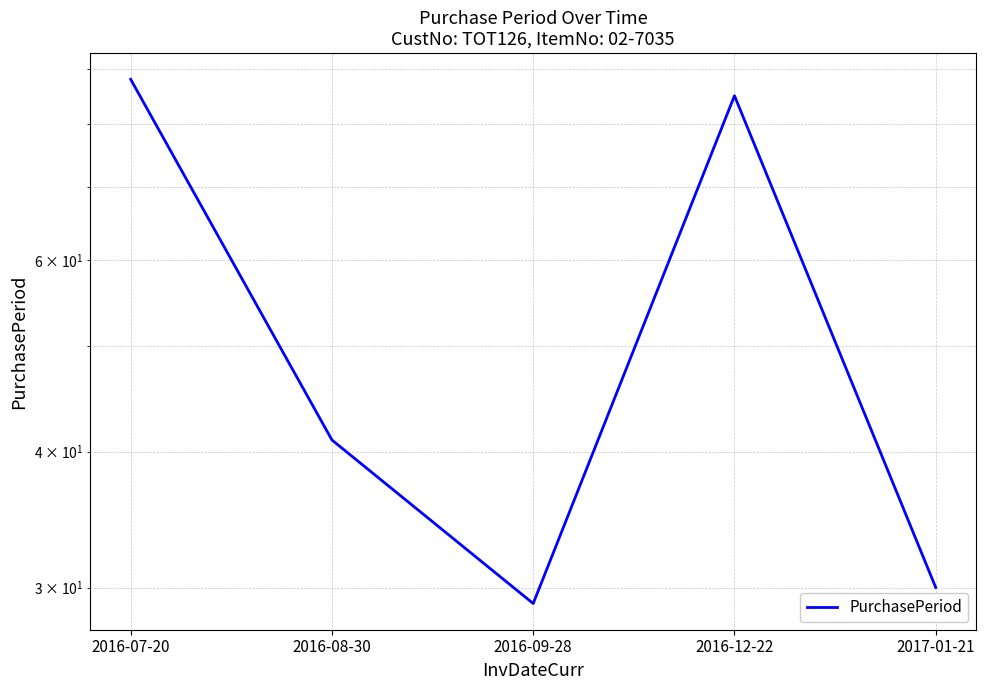

True or false: the data has more than 0 interior local peaks.

True